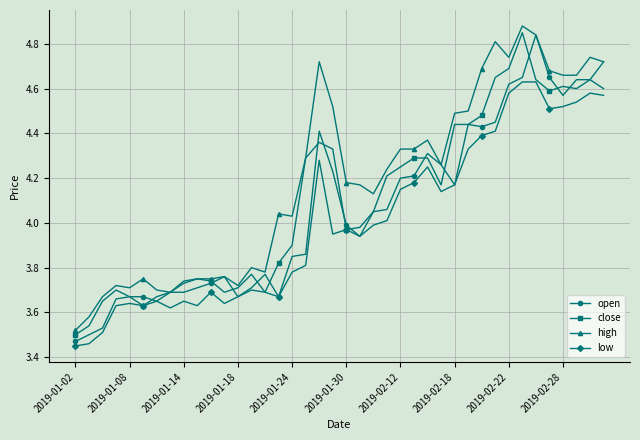

What is the difference between the second highest and second lowest values in the low series?

1.2